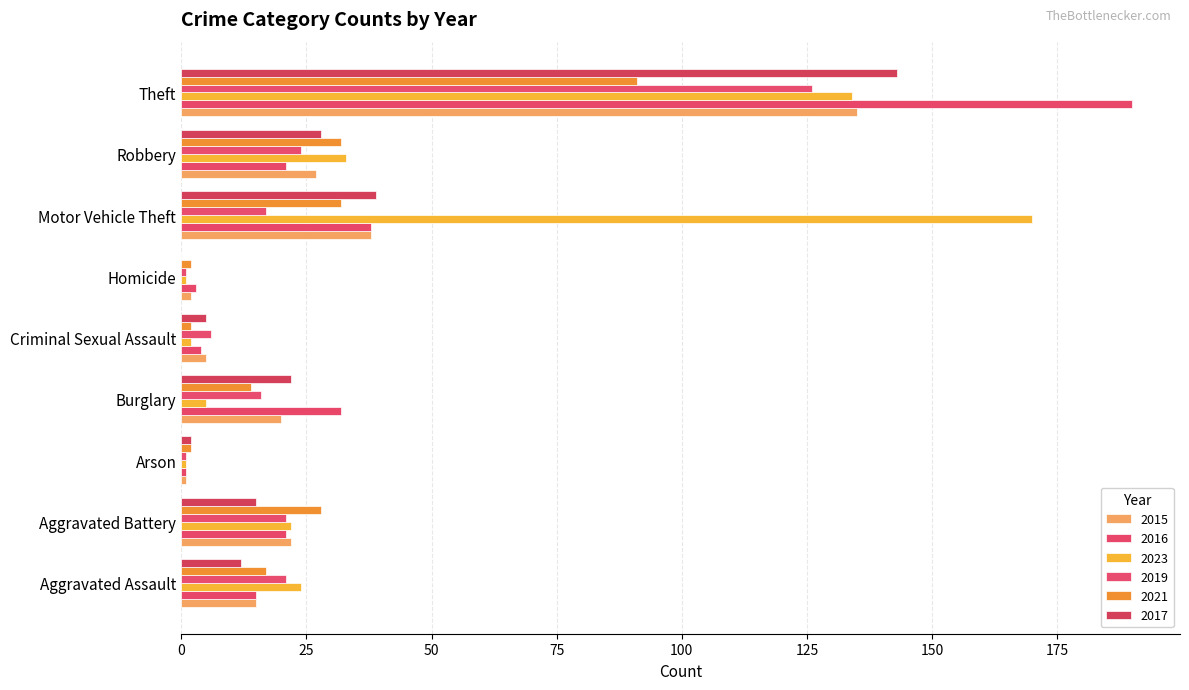

How many distinct data groups are displayed?

6